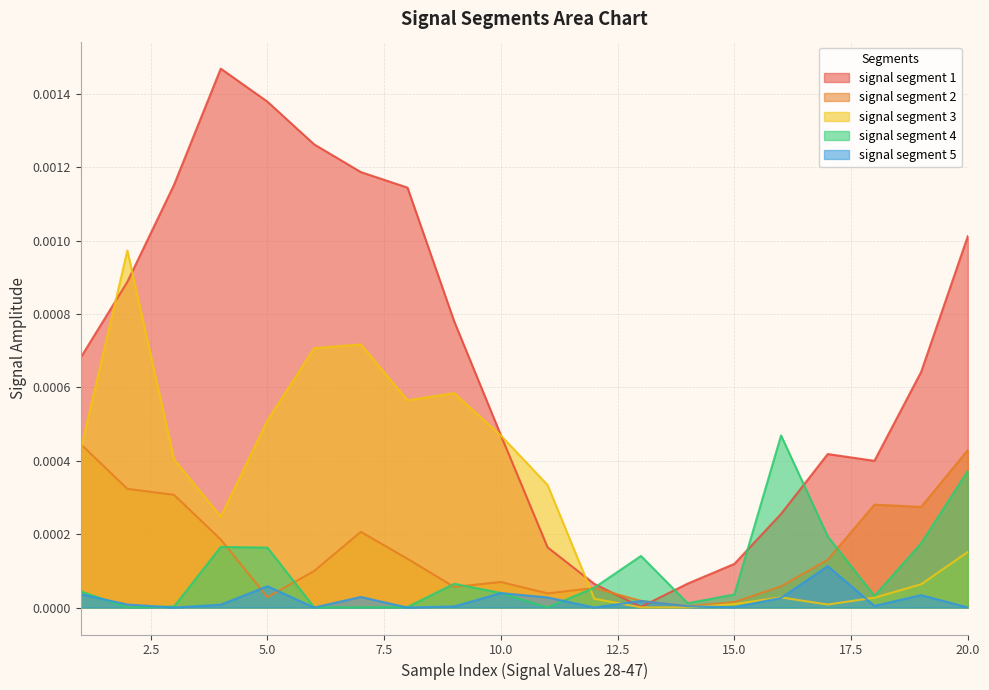

Which series has the widest spread of values?

signal segment 1